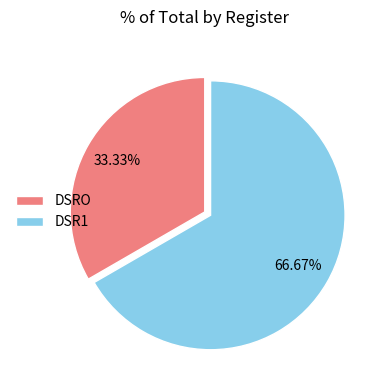

Which has a higher value, DSR1 or DSRO?

DSR1